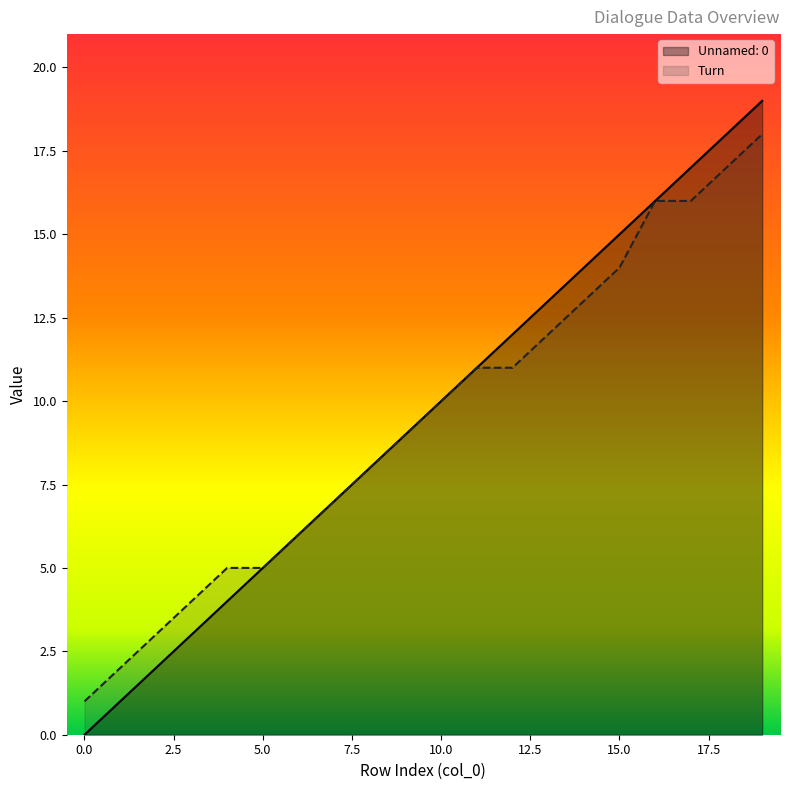

How many lines are shown in the chart?

2